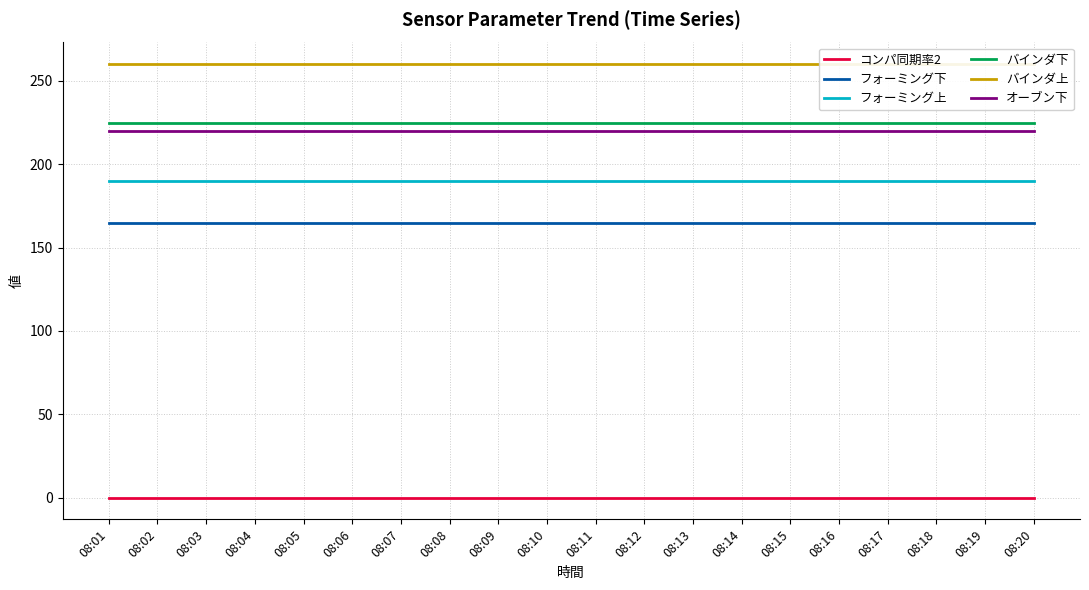

At which category does the chart reach its minimum across all series?

08:01